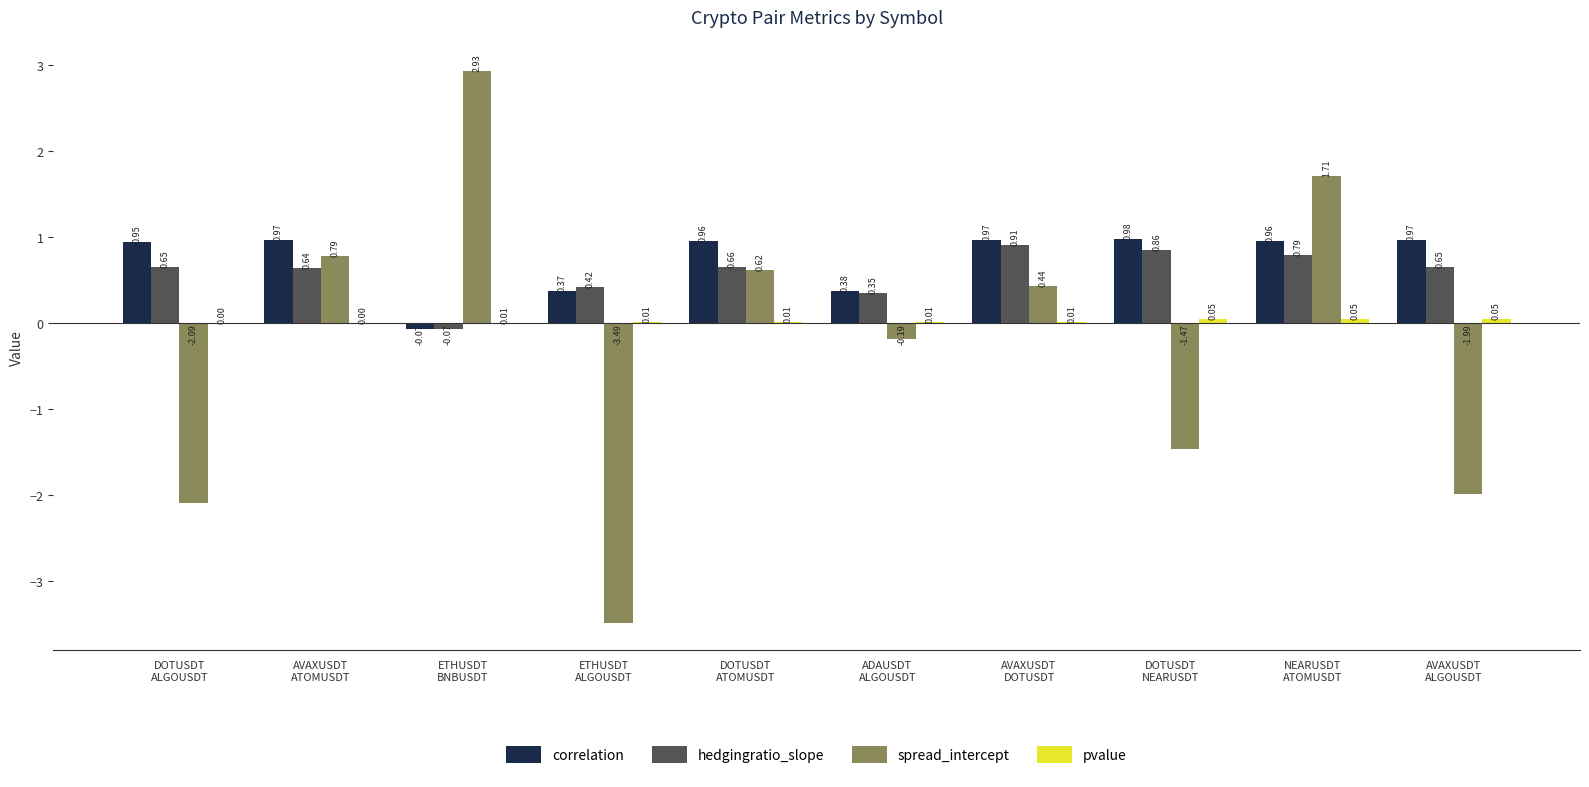

How many groups of bars are there?

10